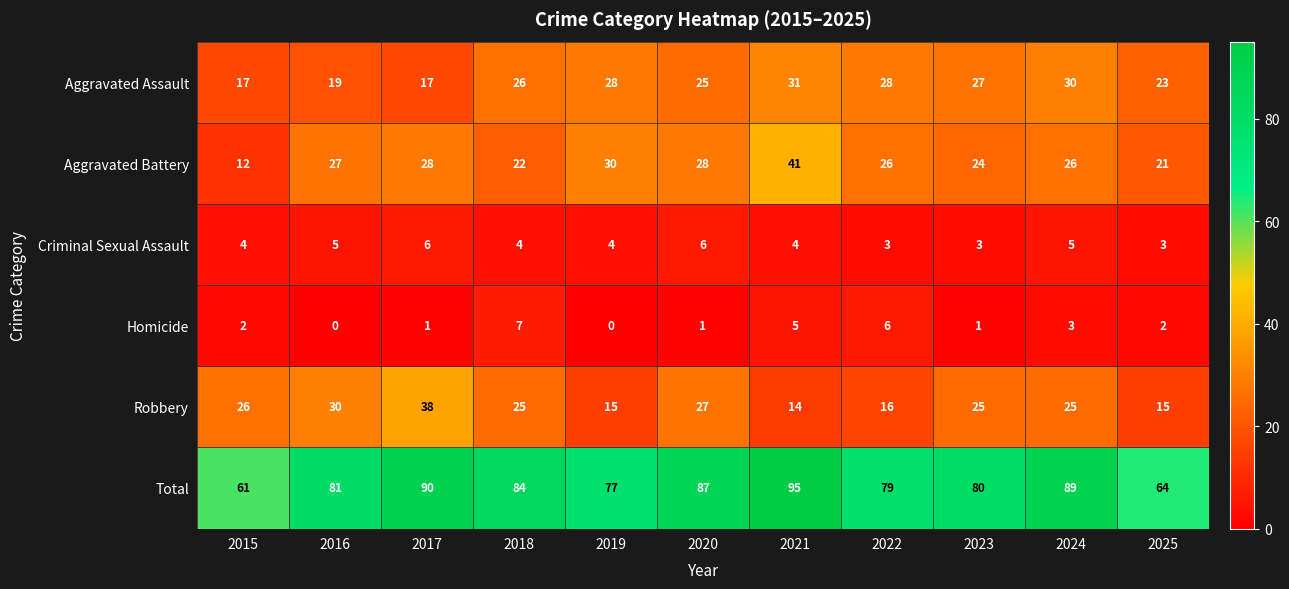

At which category is the sum across all series the highest?

2021